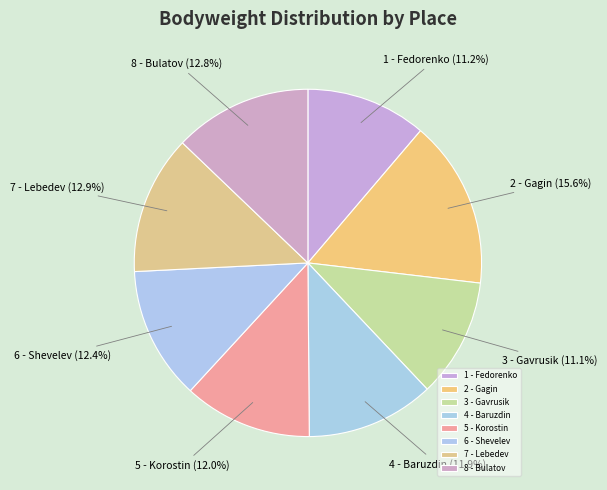

True or false: 8 - Bulatov accounts for 13% of the total.

True